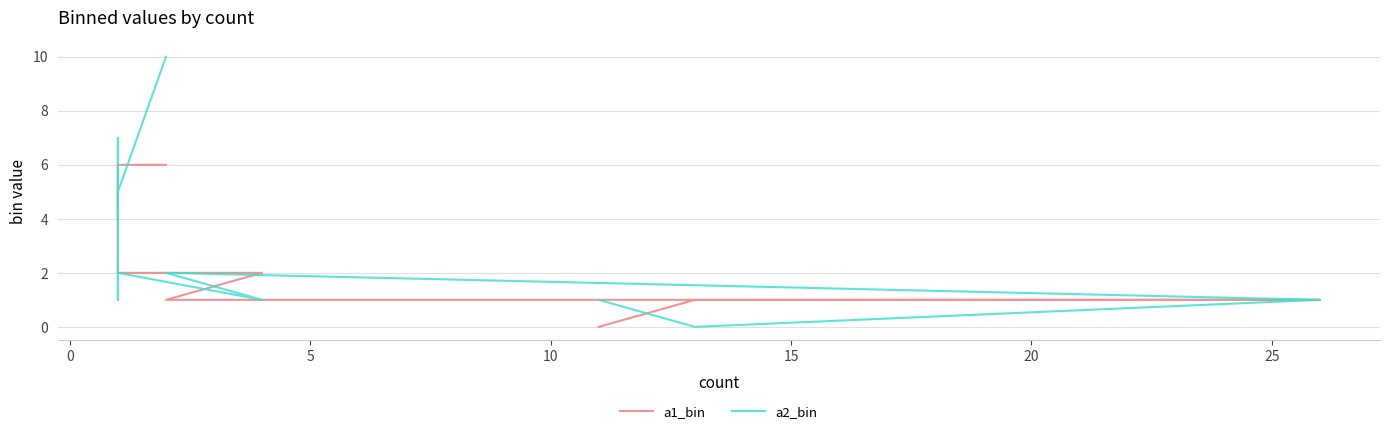

How many categories are shown in the chart?

12